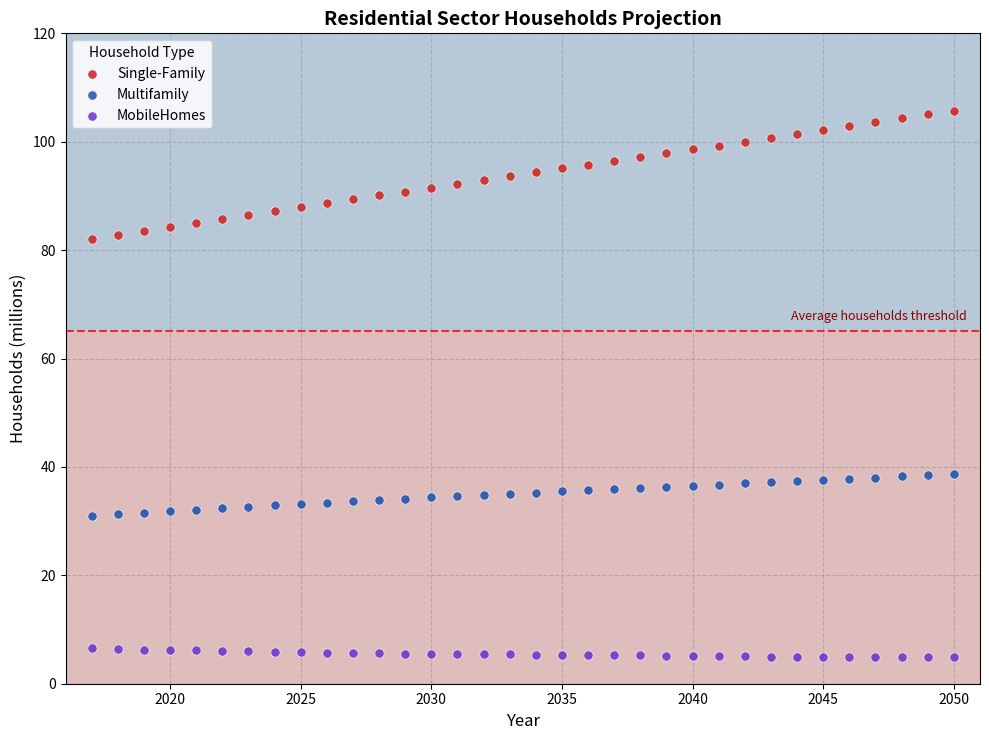

Across all data points, what is the range of Y values (max minus min)?

100.9